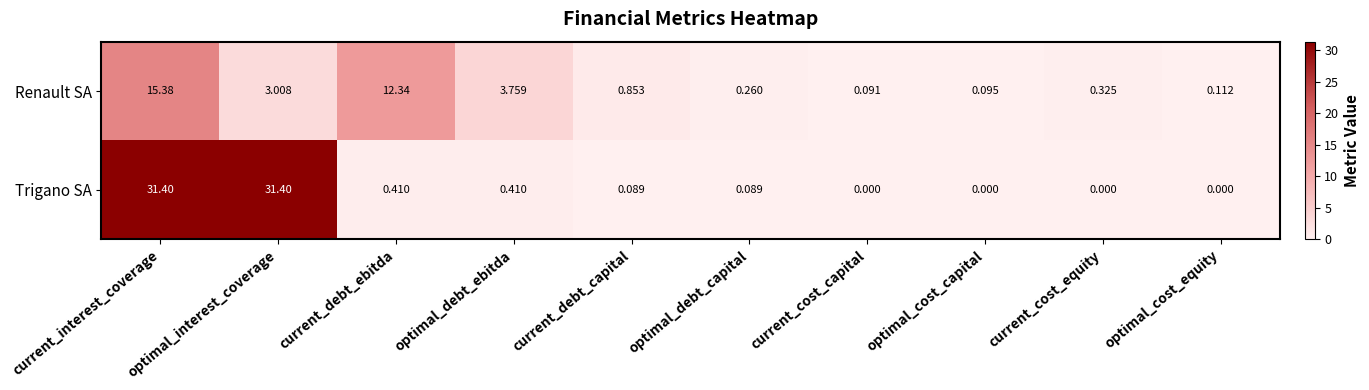

At how many categories does at least one series exceed 20?

2